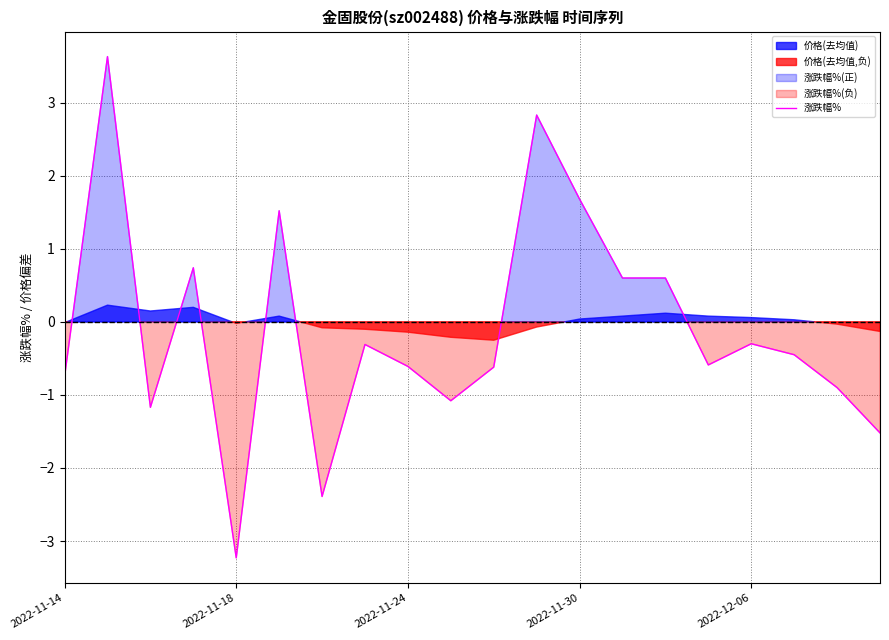

How many points are higher than both their immediate neighbors (excluding endpoints)?

6